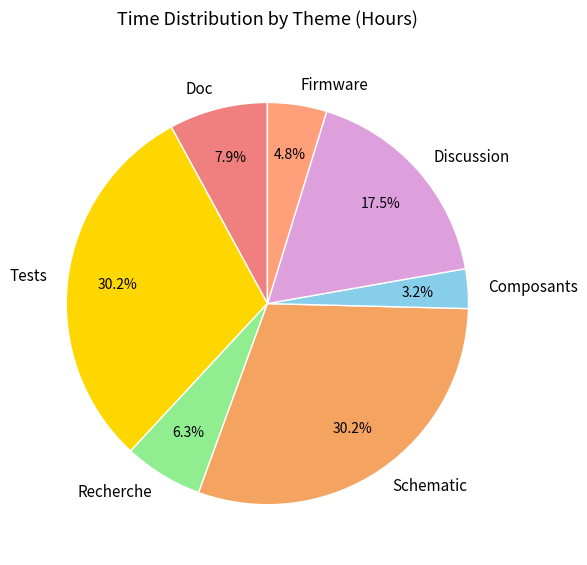

How many slices are in this pie chart?

7